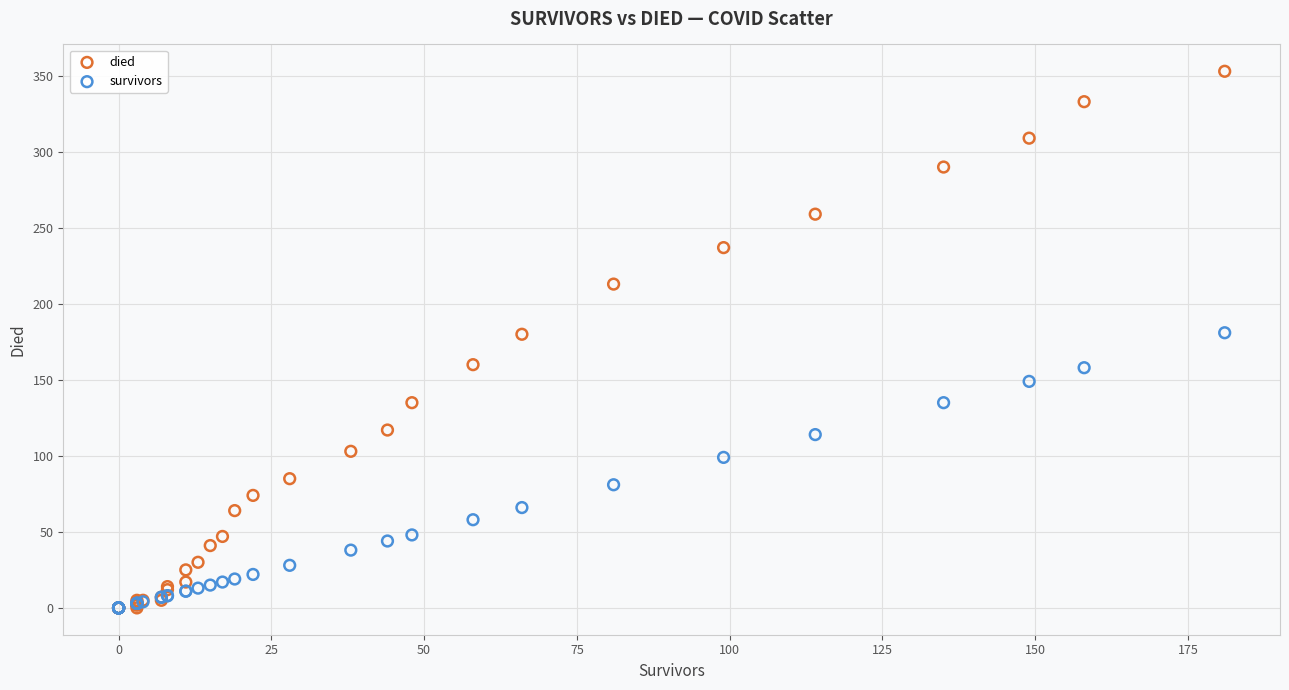

In the survivors series, what Y value is closest to 90?

81